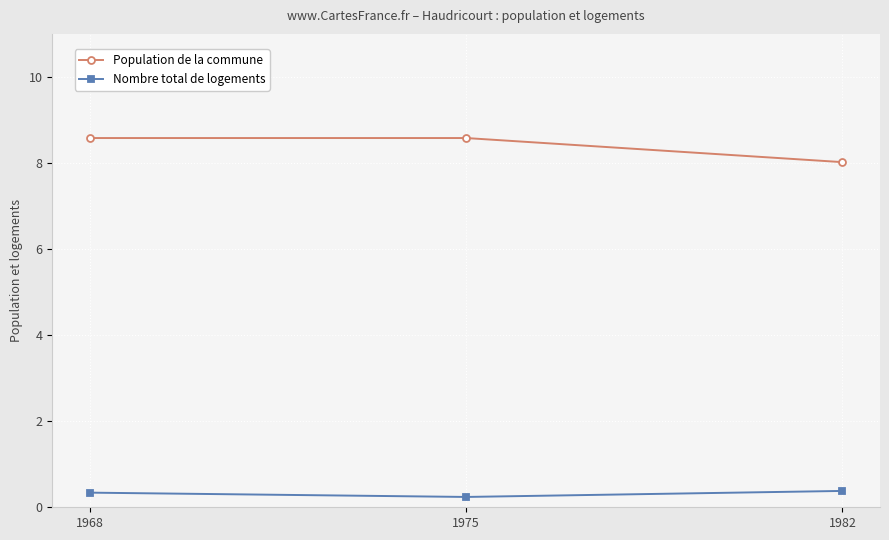

What is the sum of all Population de la commune values?

25.2